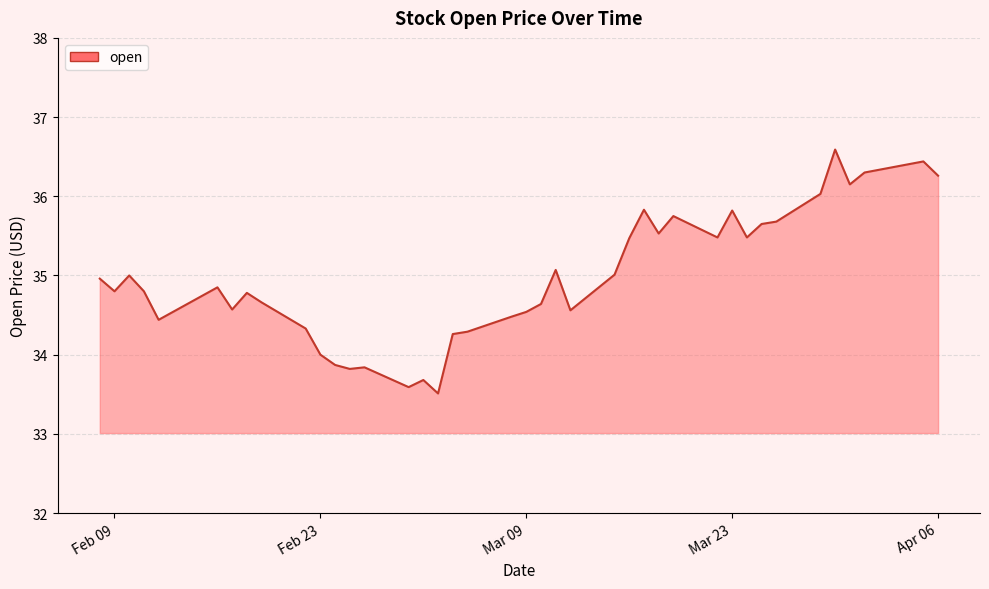

True or false: the data has more than 2 interior local peaks.

True